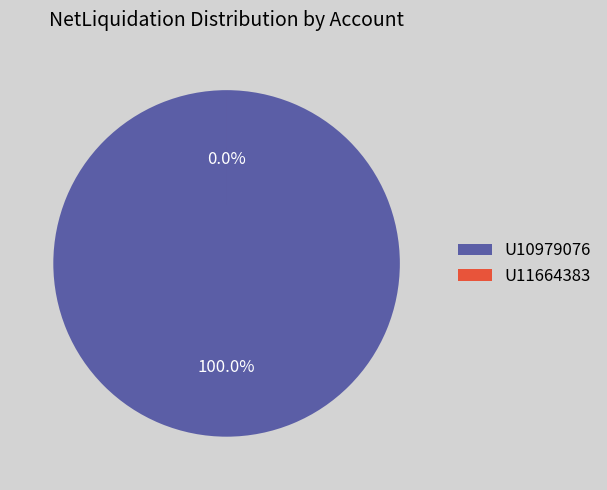

Rank the categories by value from highest to lowest.

U10979076, U11664383